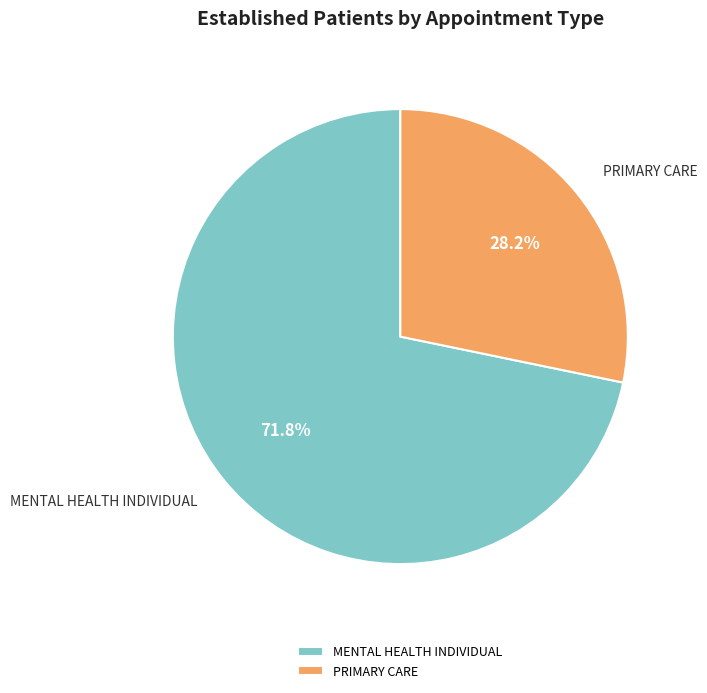

Do MENTAL HEALTH INDIVIDUAL and PRIMARY CARE together represent more than half of the pie?

Yes